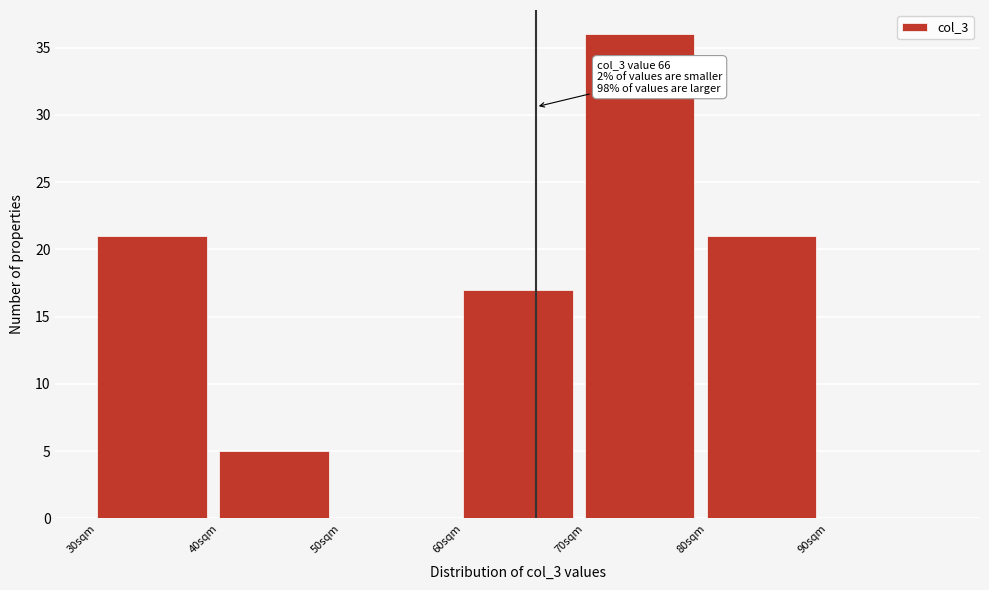

Which range on the x-axis has the tallest bar?

70 to 80